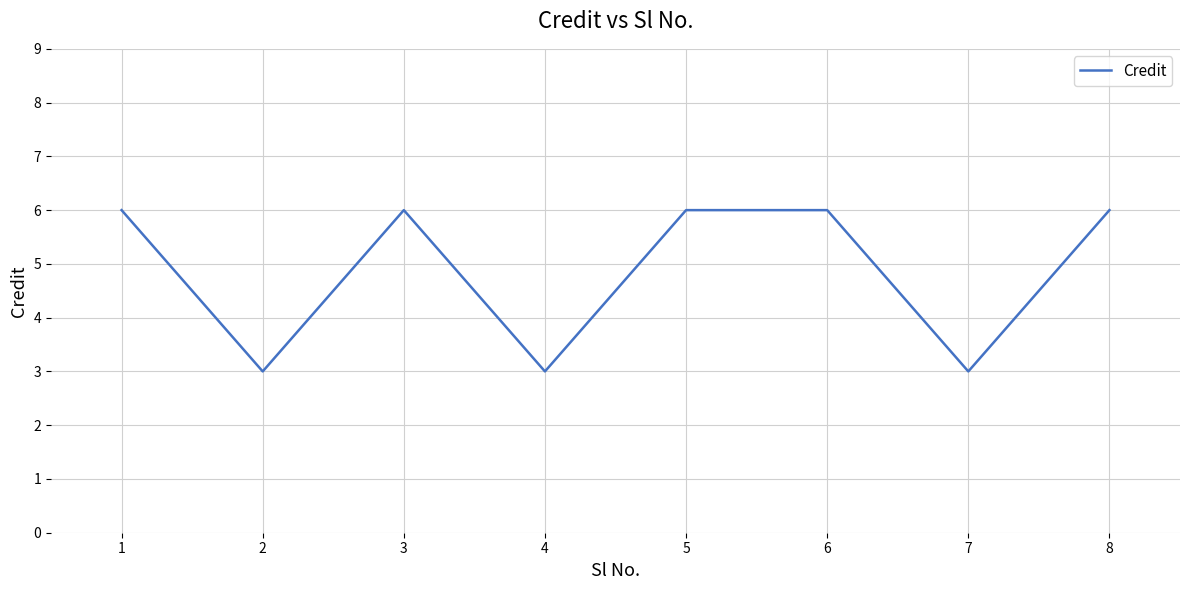

What is the average value?

5